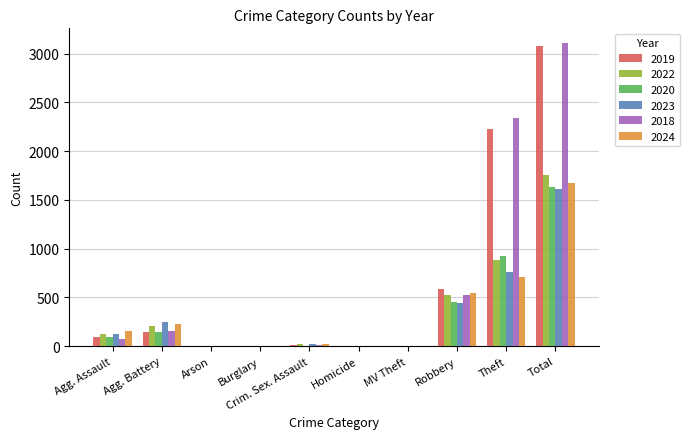

What is the sum of all 2023 values?

3224